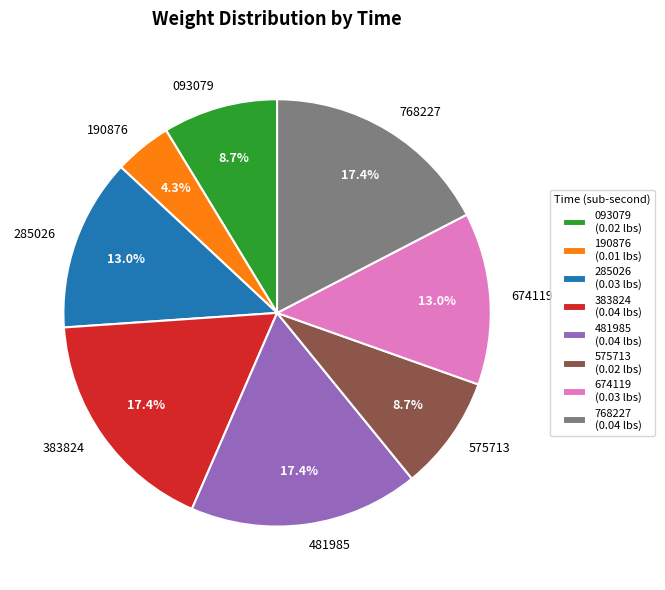

How many slices are in this pie chart?

8